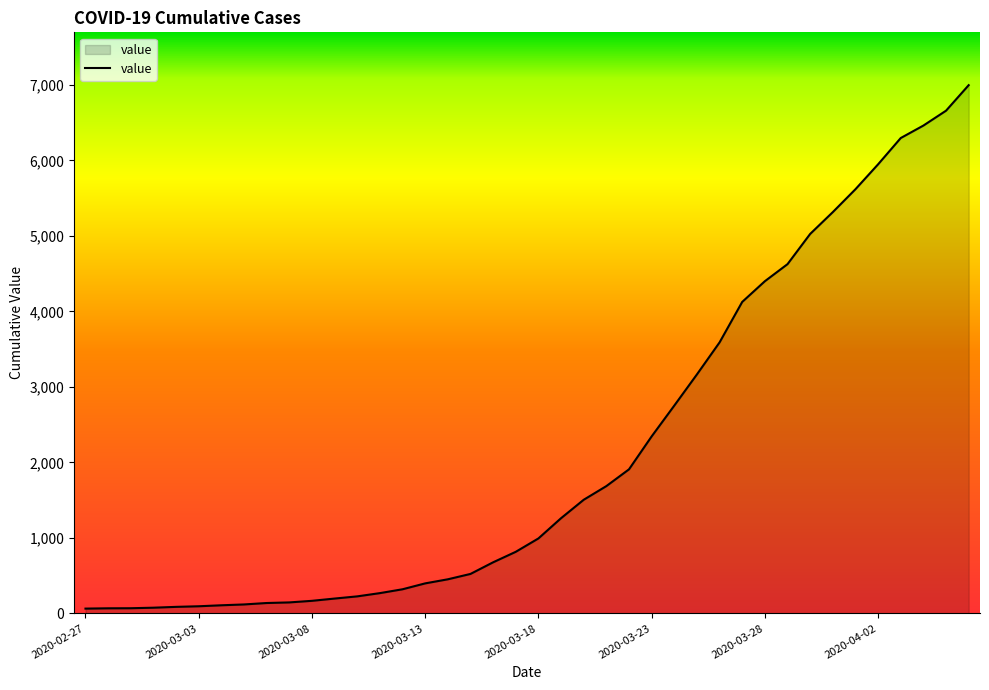

What is the difference between the maximum and minimum values?

6931